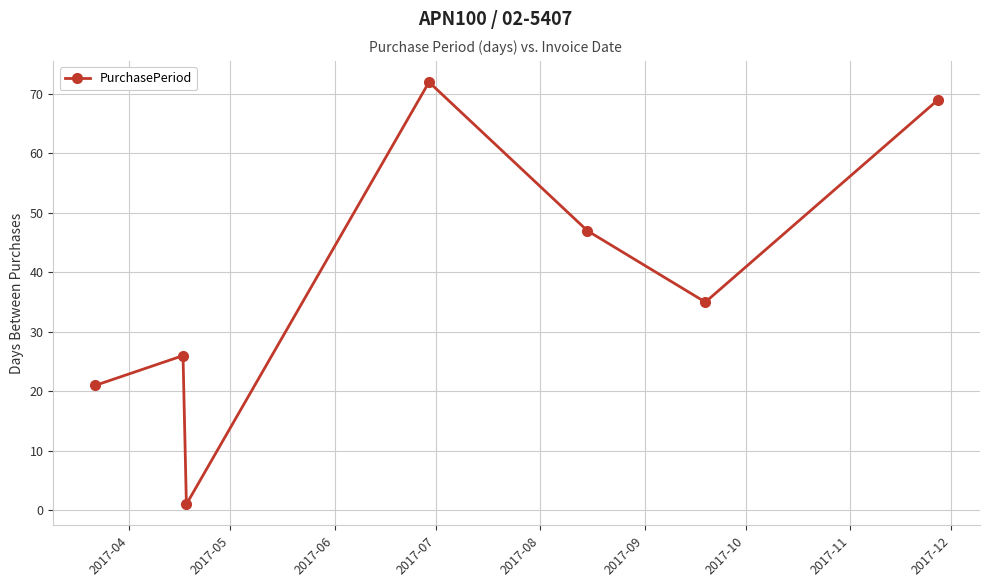

How many points are higher than both their immediate neighbors (excluding endpoints)?

2